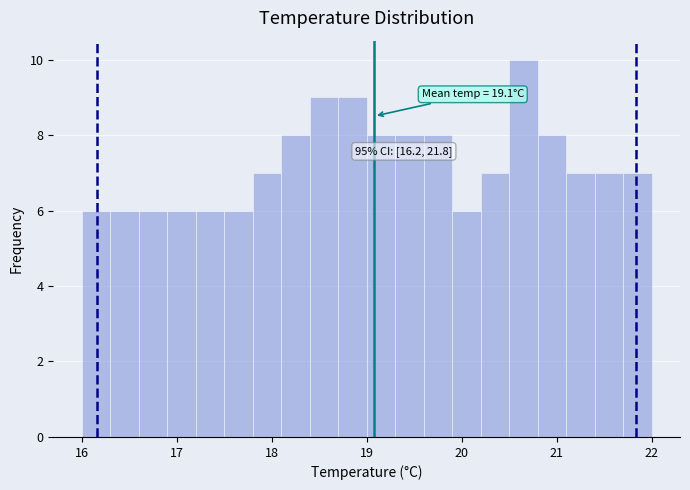

Around what value on the x-axis is the tallest bar? Give the approximate position of its centre, as read against the axis.

20.7